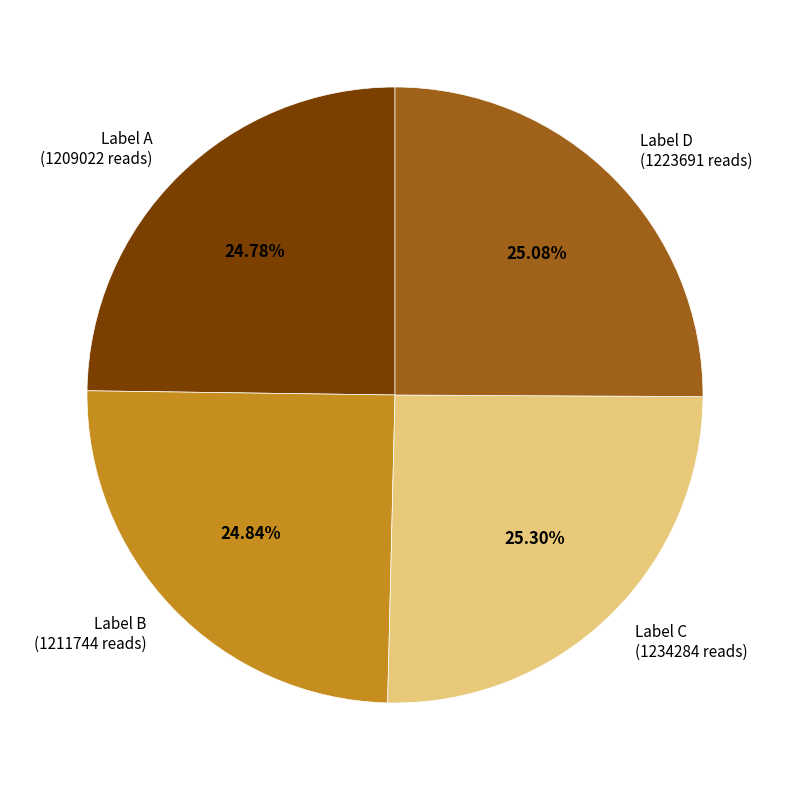

How many slices are in this pie chart?

4